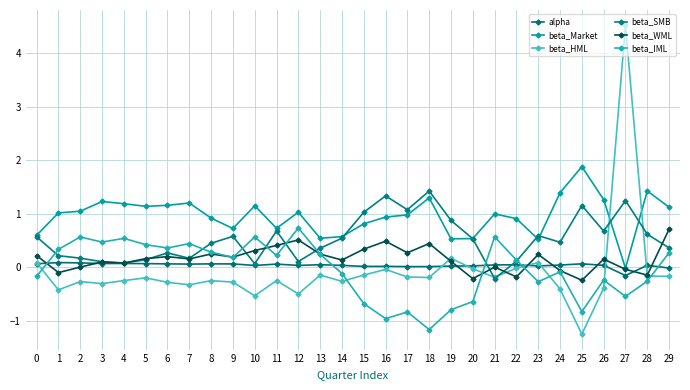

The beta_IML series shows 0.8 at 10. True or false?

False